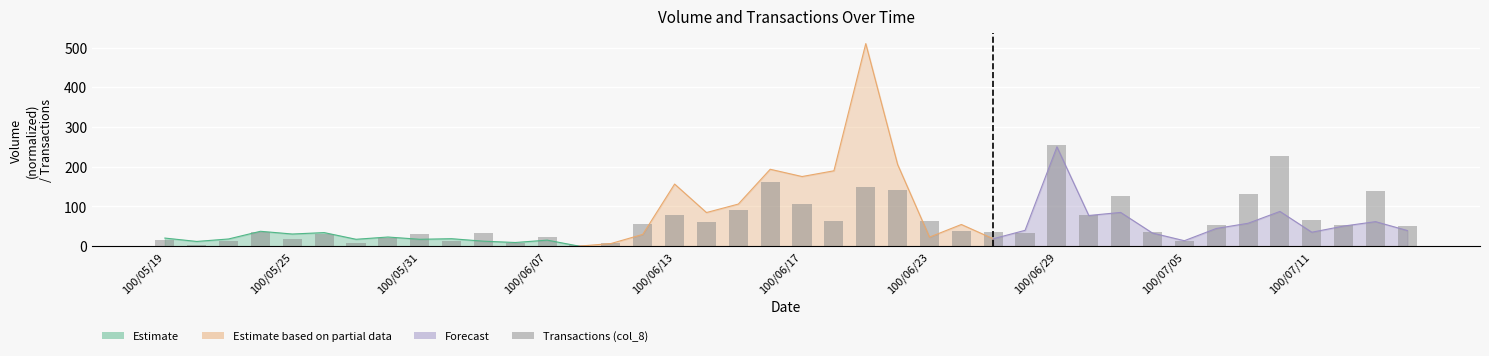

The value at 100/06/17 is 73. True or false?

False